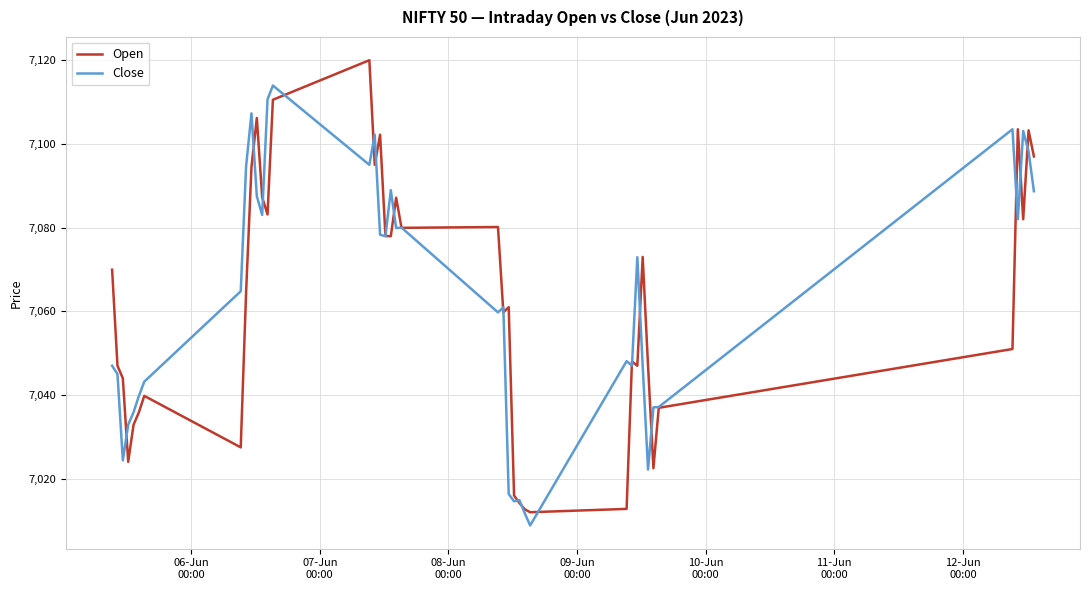

What is the difference between the second highest and second lowest values in the Close series?

98.9